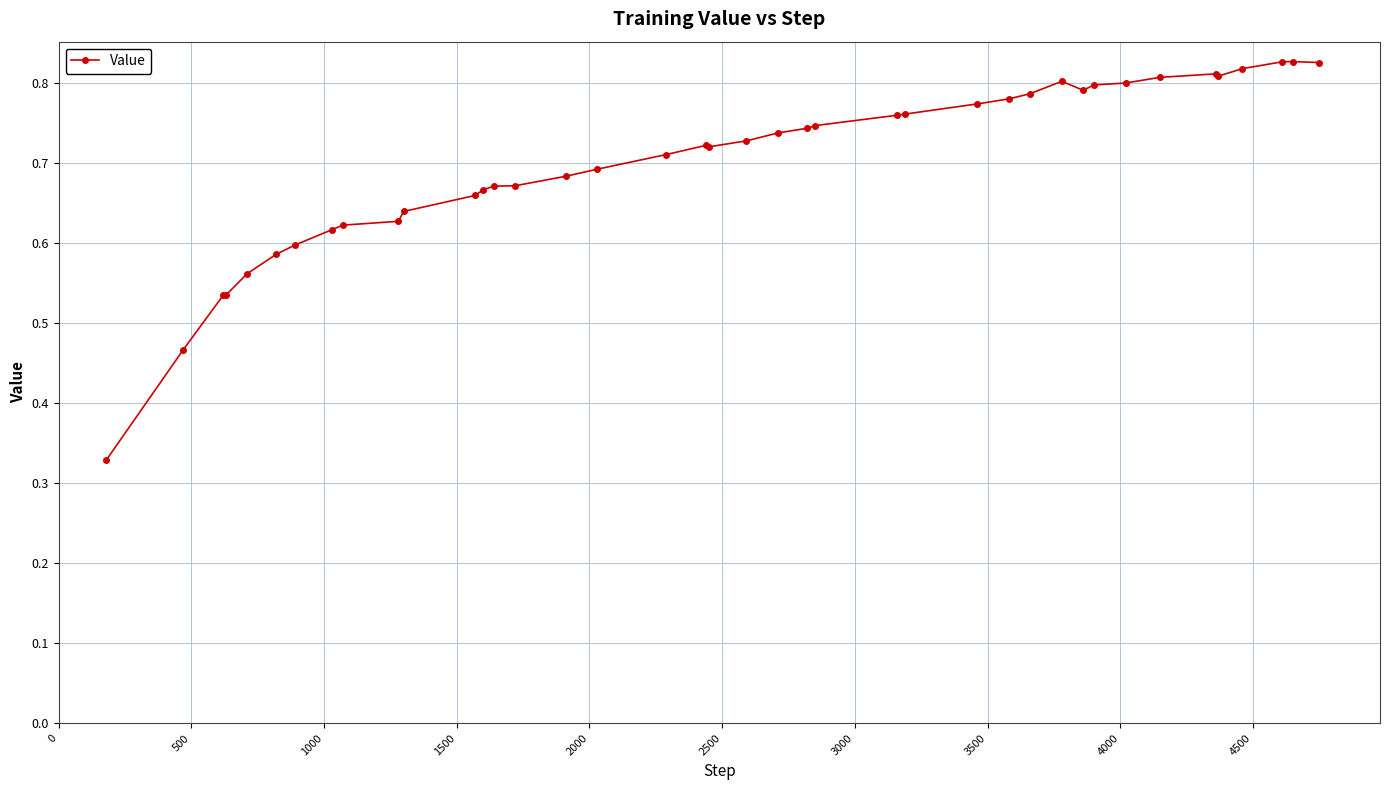

How many values are between 0 and 1?

40